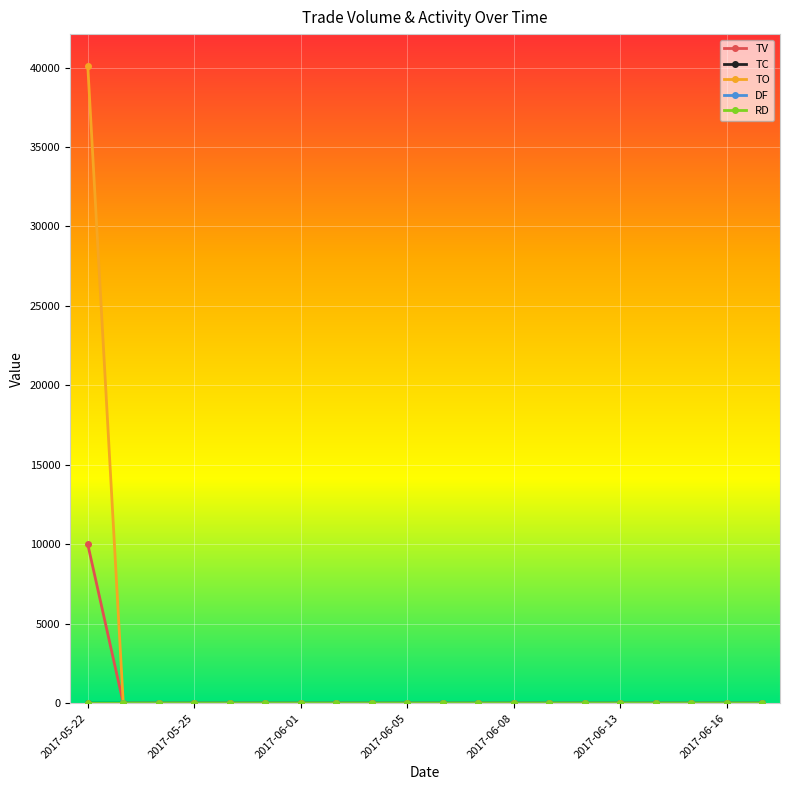

Which series has the largest total across all categories?

TO